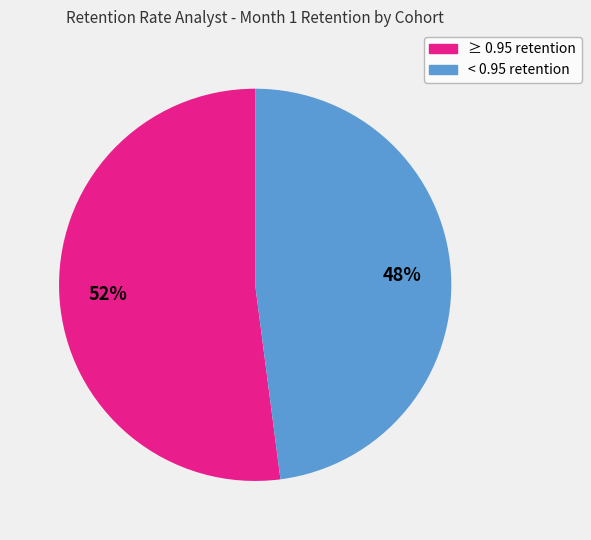

To the nearest percent, what is the difference between the largest and smallest slice percentages?

4%